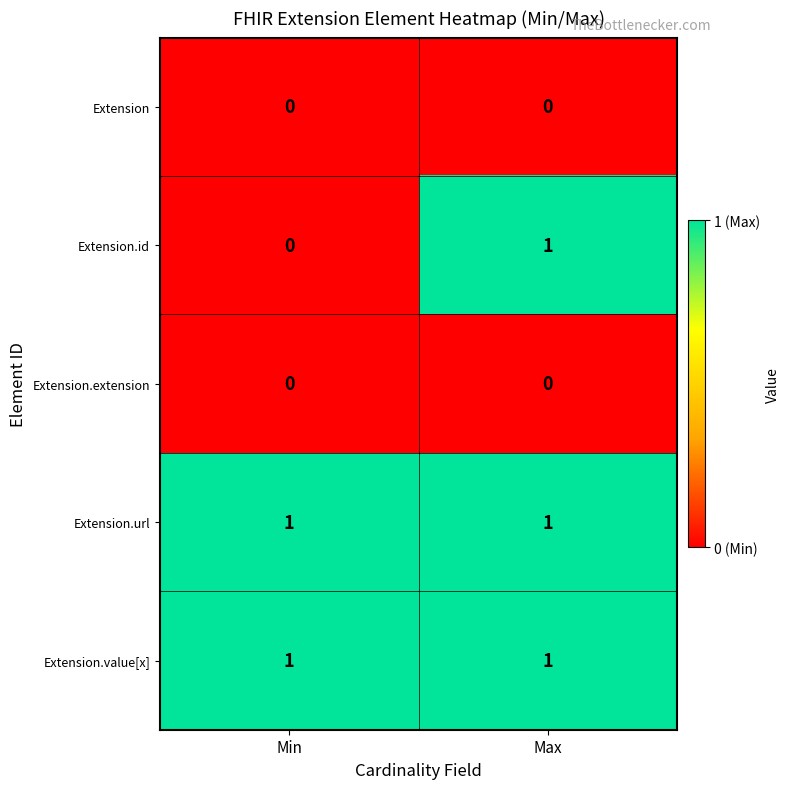

At which category is the sum across all series the highest?

Max